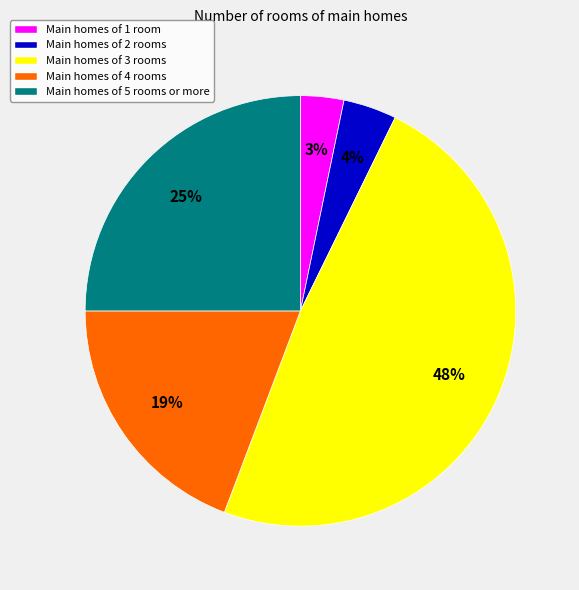

Is it true that Main homes of 3 rooms is 59% of the pie?

False